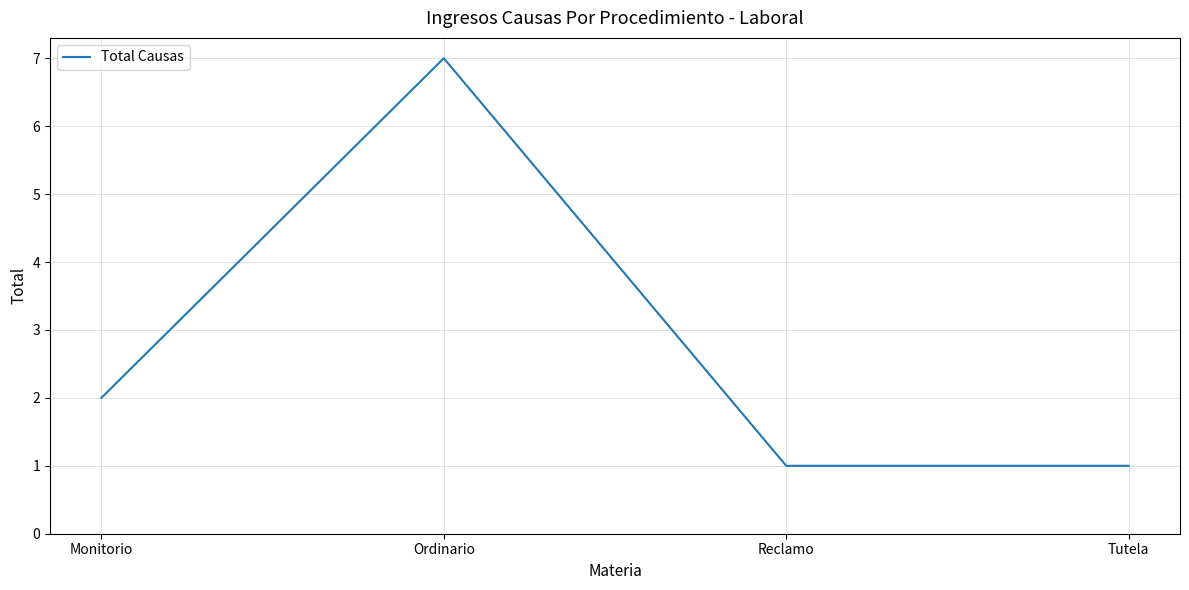

How many interior local peaks (higher than both neighbors) does the data have?

1